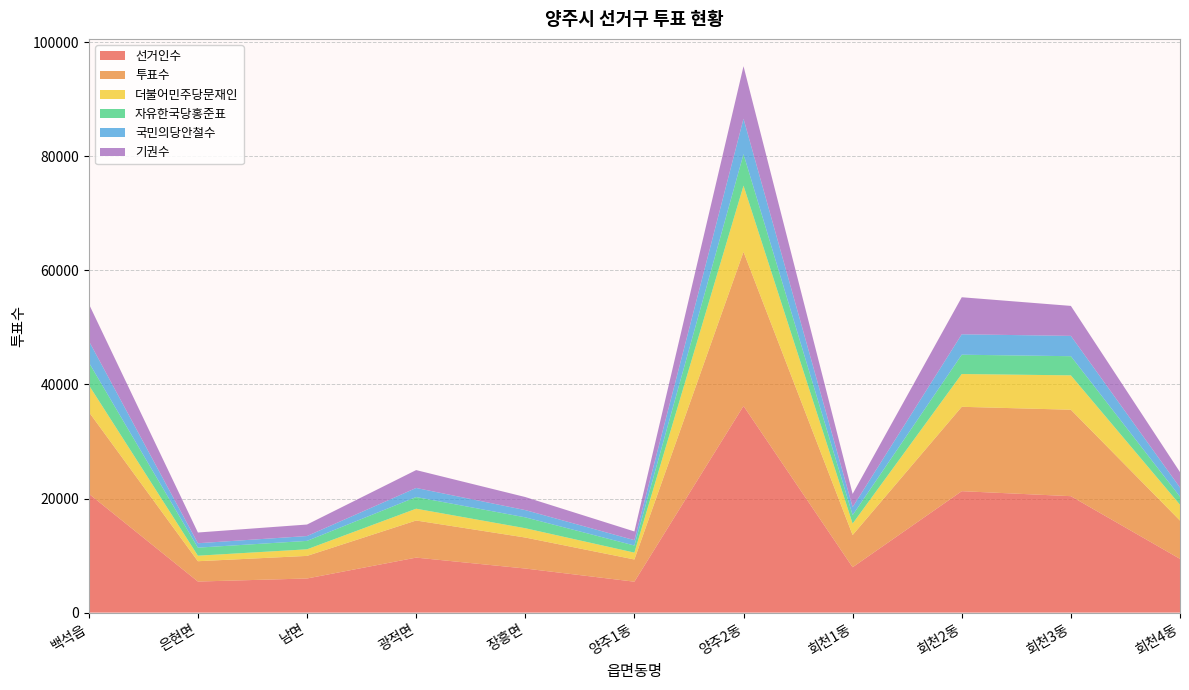

Reading right to left, list all the values displayed in this chart.

선거인수: 회천4동=9420	회천3동=20410	회천2동=21286	회천1동=7952	양주2동=36224	양주1동=5419	장흥면=7726	광적면=9640	남면=5979	은현면=5444	백석읍=20841
투표수: 회천4동=6712	회천3동=15154	회천2동=14792	회천1동=5644	양주2동=27015	양주1동=3893	장흥면=5435	광적면=6504	남면=3961	은현면=3564	백석읍=14348
더불어민주당문재인: 회천4동=2771	회천3동=6026	회천2동=5748	회천1동=2006	양주2동=11609	양주1동=1202	장흥면=1632	광적면=2068	남면=1155	은현면=968	백석읍=4713
자유한국당홍준표: 회천4동=1416	회천3동=3358	회천2동=3383	회천1동=1489	양주2동=5521	양주1동=1247	장흥면=1905	광적면=2044	남면=1475	은현면=1409	백석읍=3961
국민의당안철수: 회천4동=1599	회천3동=3562	회천2동=3580	회천1동=1409	양주2동=6207	양주1동=938	장흥면=1272	광적면=1592	남면=851	은현면=775	백석읍=3779
기권수: 회천4동=2708	회천3동=5256	회천2동=6494	회천1동=2308	양주2동=9209	양주1동=1526	장흥면=2291	광적면=3136	남면=2018	은현면=1880	백석읍=6493